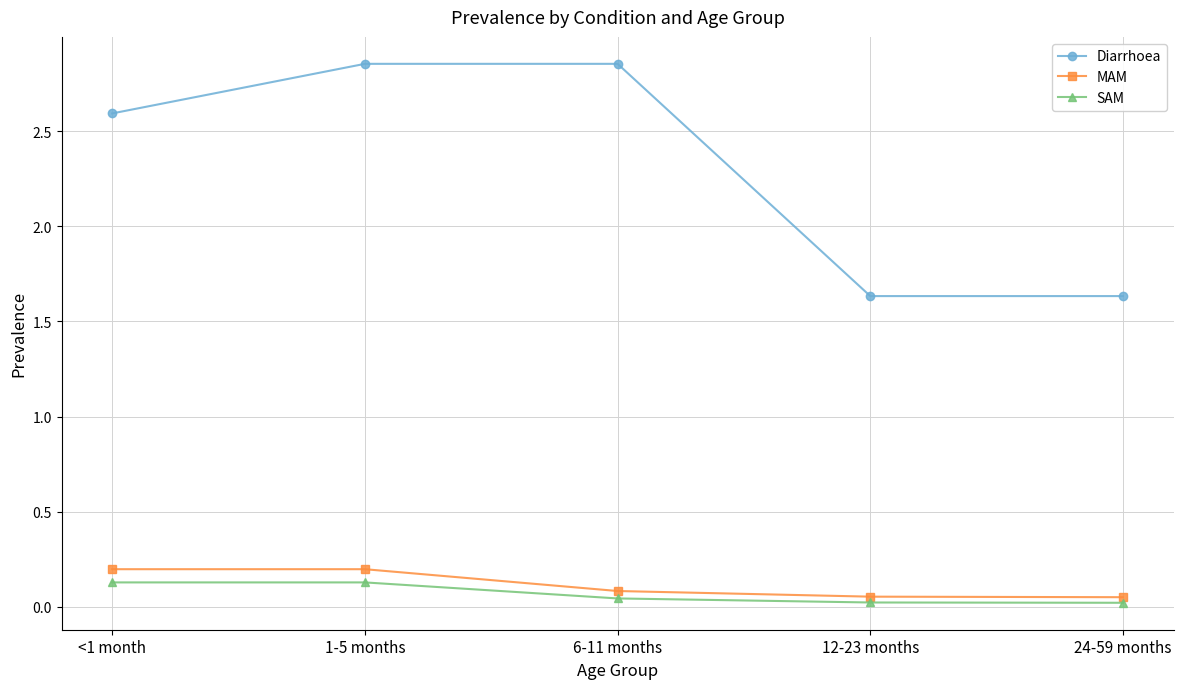

Which series has the largest range (max minus min)?

Diarrhoea